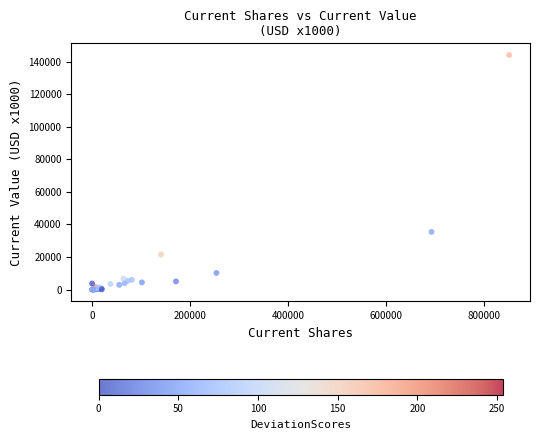

What Y value in the scatter plot is closest to 72112?

35453